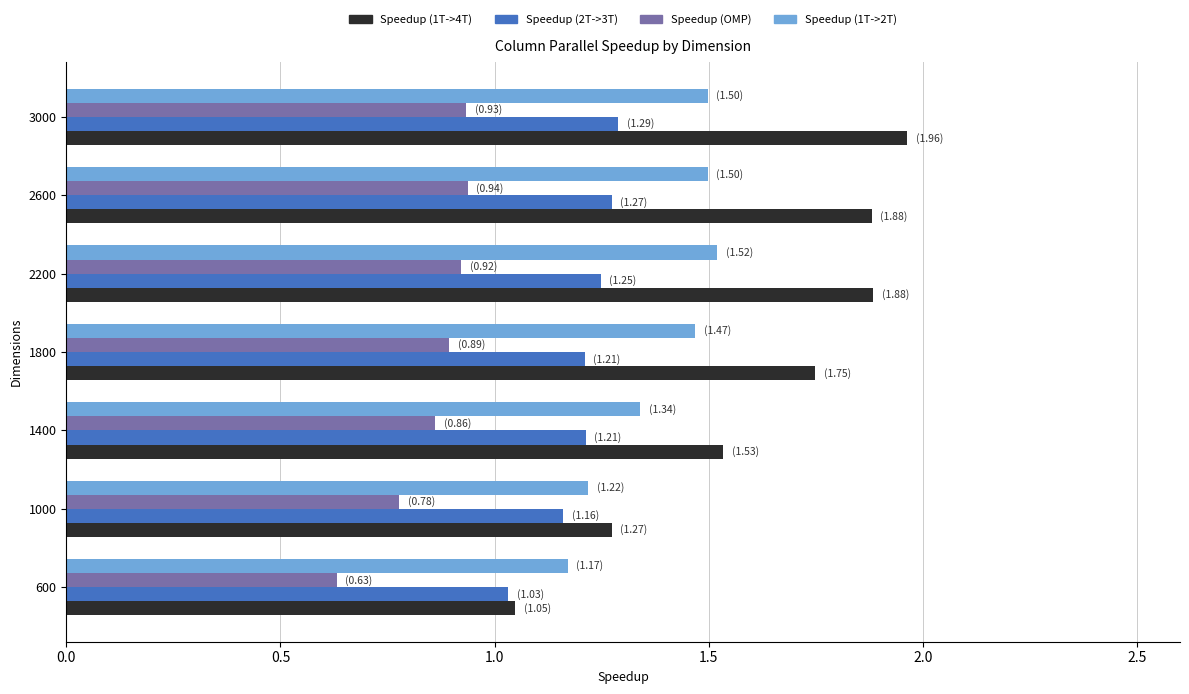

True or false: Speedup (OMP) has a value of 0.6 at 2600.

False